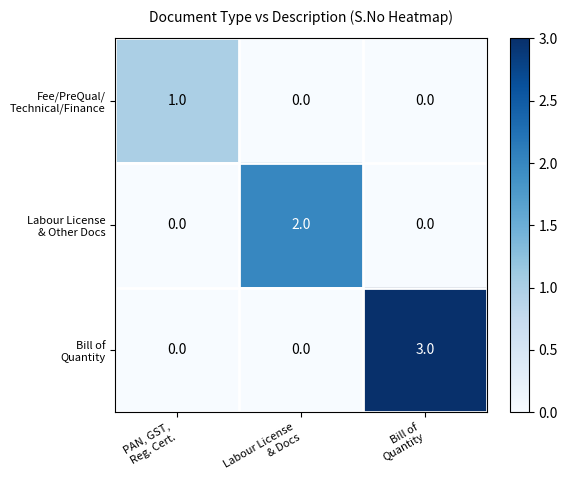

At how many categories does at least one series exceed 0?

3